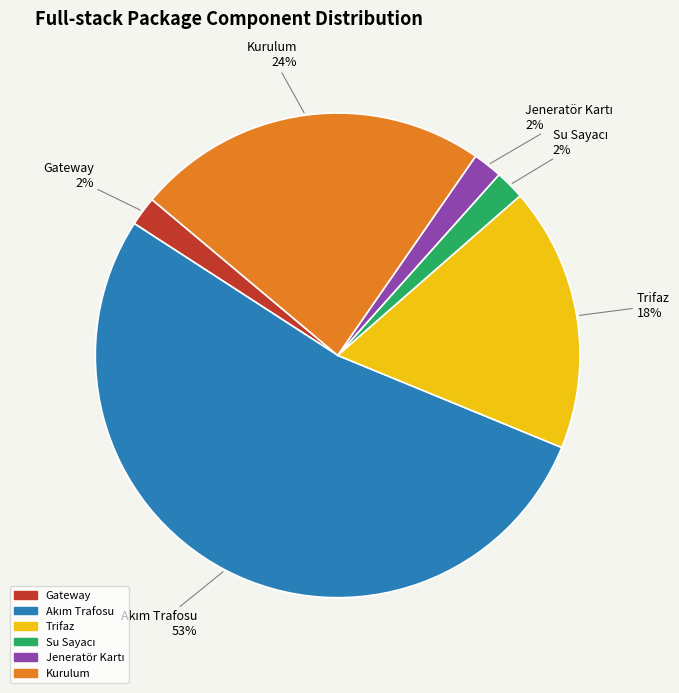

To the nearest percent, what portion does Kurulum represent?

24%